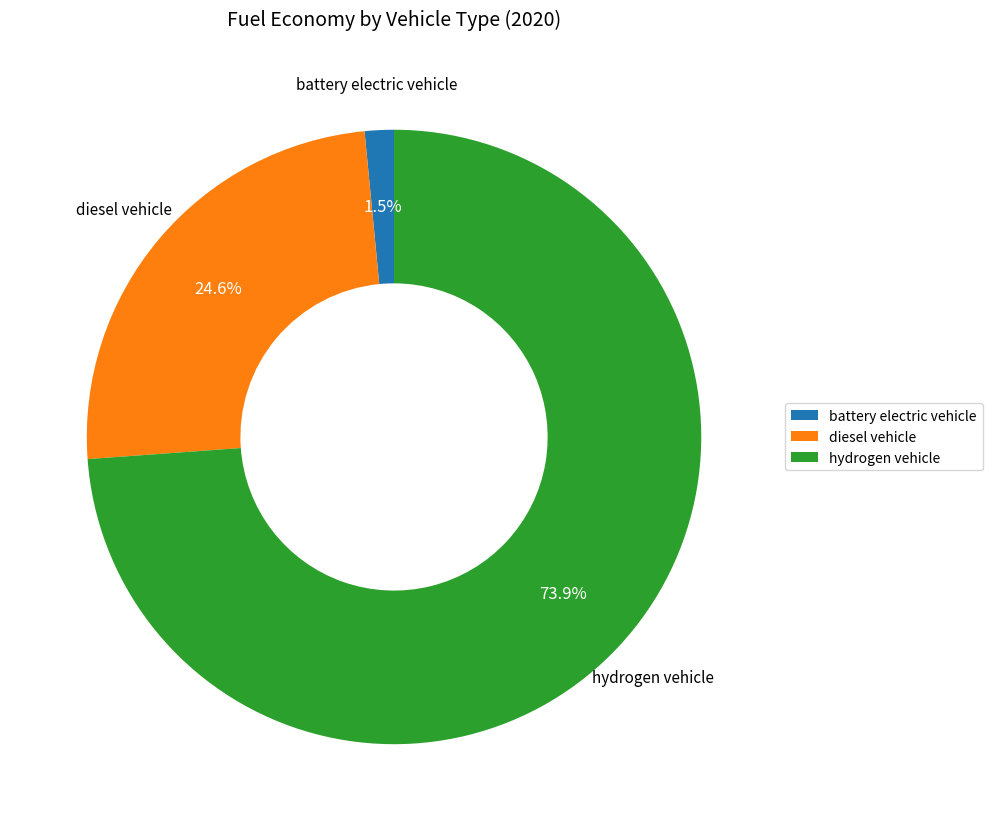

To the nearest percent, what is the combined percentage of diesel vehicle and battery electric vehicle?

26%